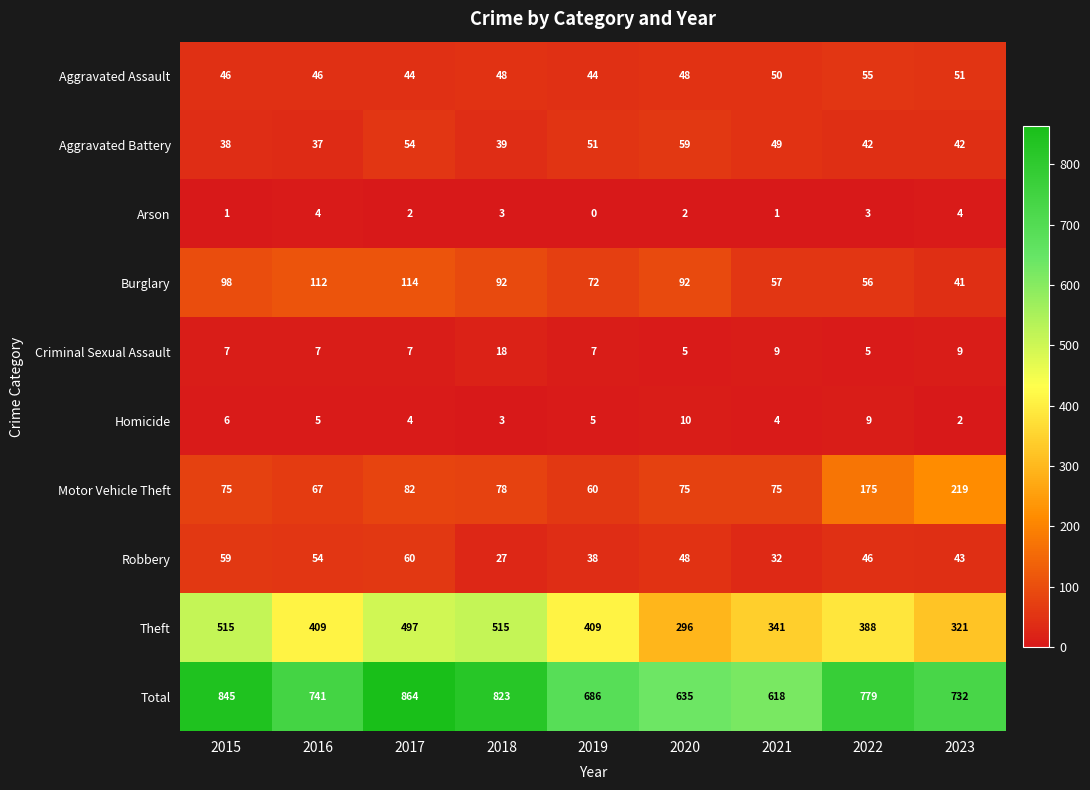

At how many categories does at least one series exceed 452?

9